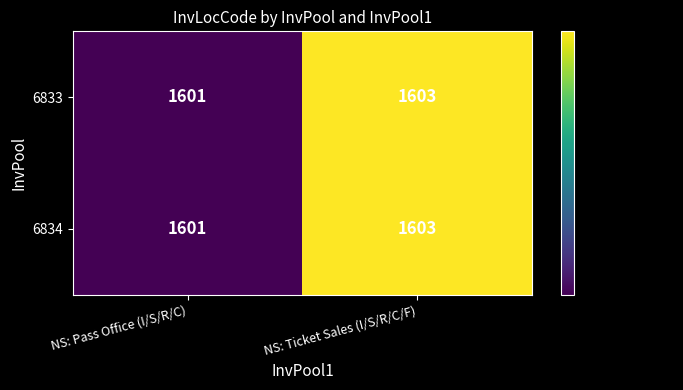

What is the highest value of the 6834 series?

1603